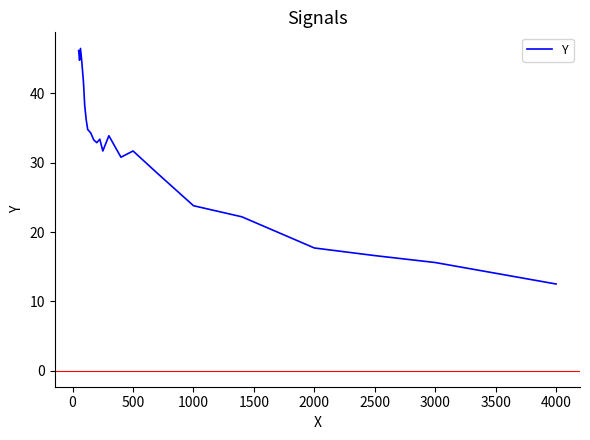

What is the difference between the maximum and minimum values?

34.0